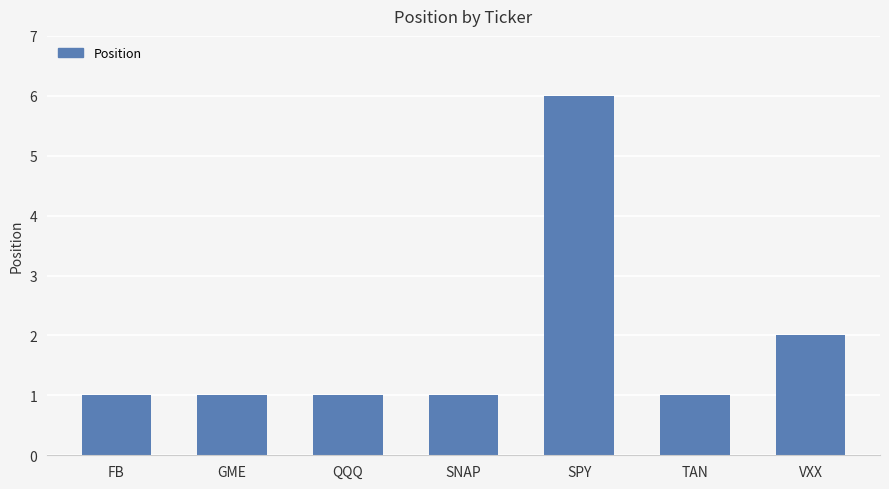

What is the sum of all values?

13